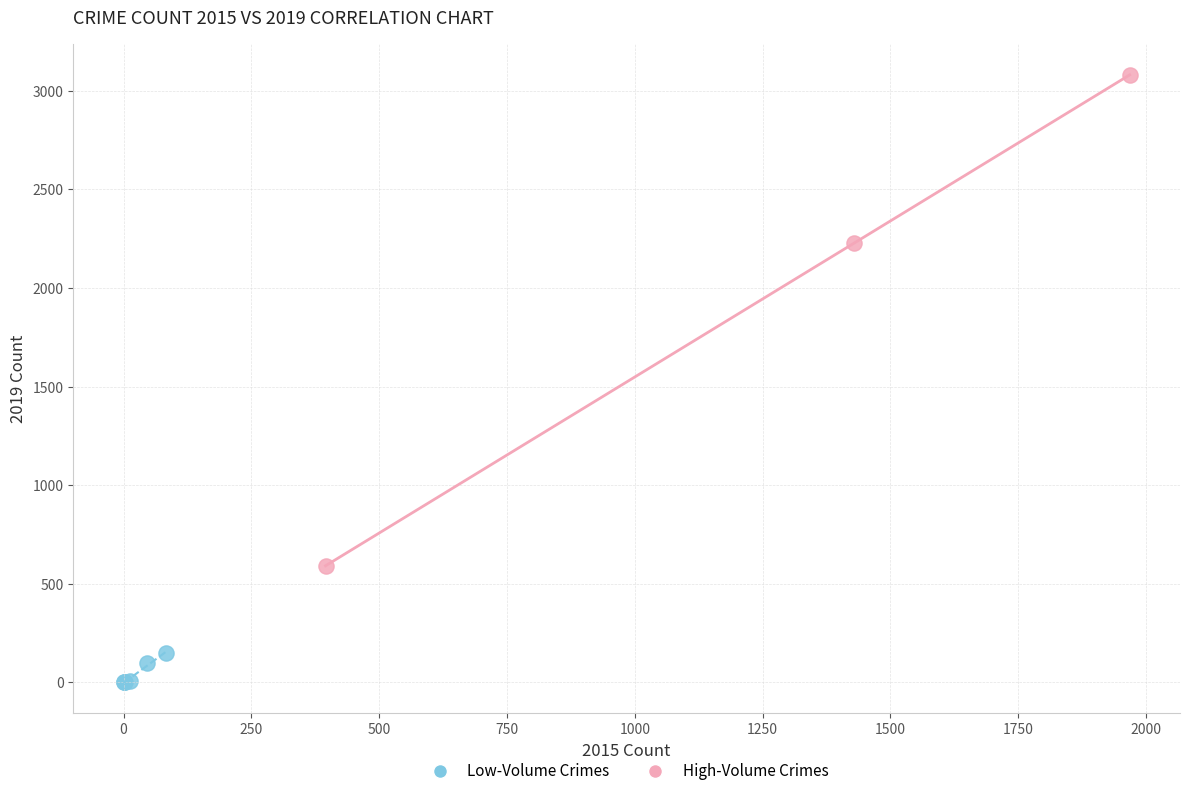

Which series has the largest Y range (max minus min)?

High-Volume Crimes